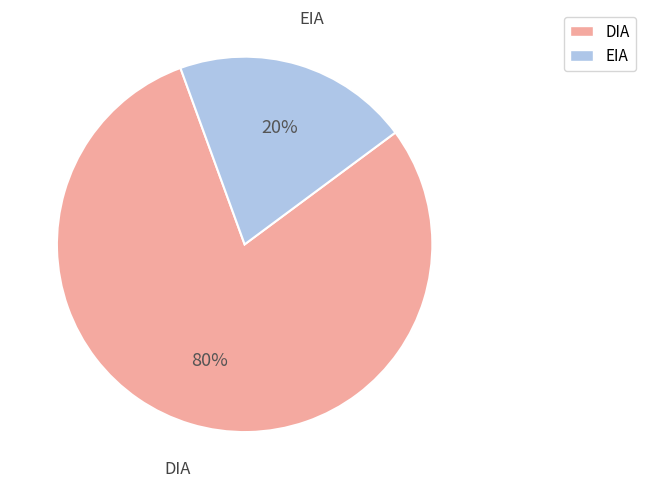

What is the largest slice in the pie chart?

DIA